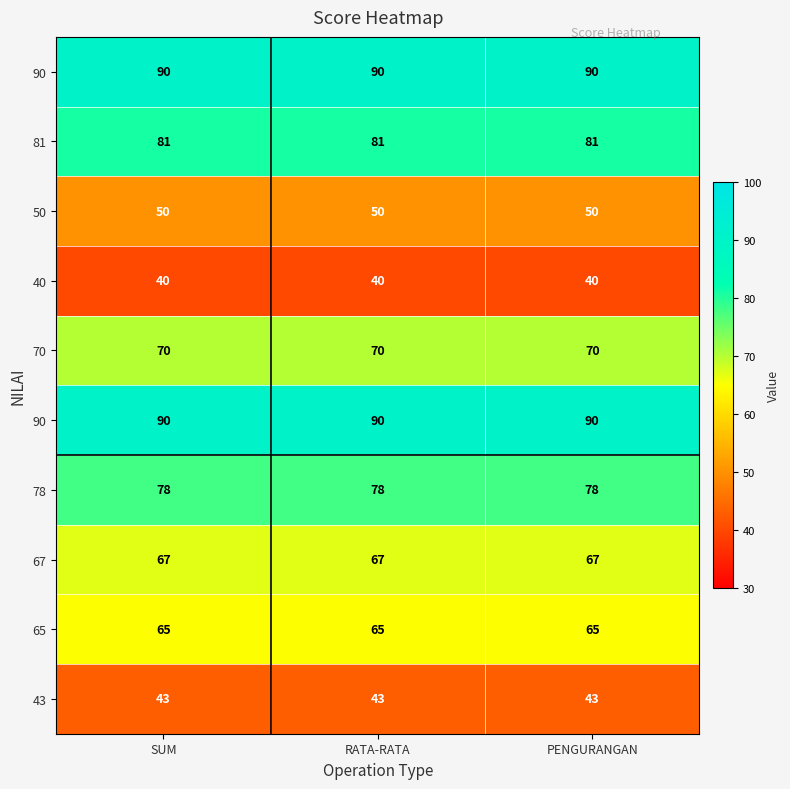

At how many categories does at least one series exceed 64?

3